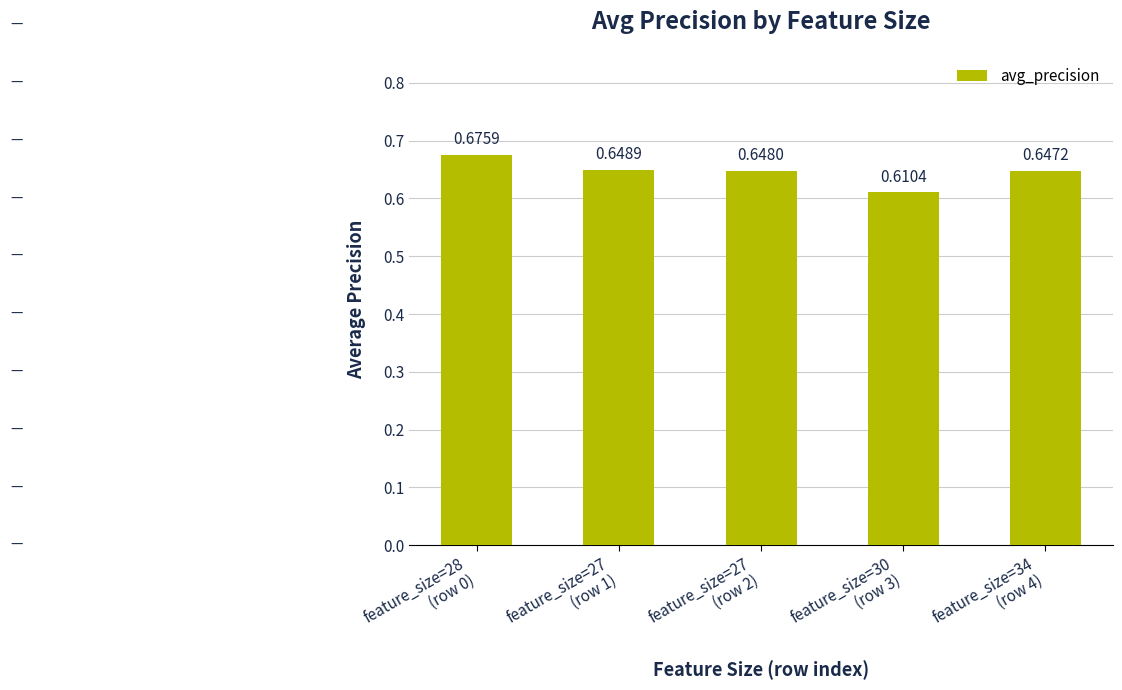

At which category does the chart reach its minimum across all series?

feature_size=30
(row 3)